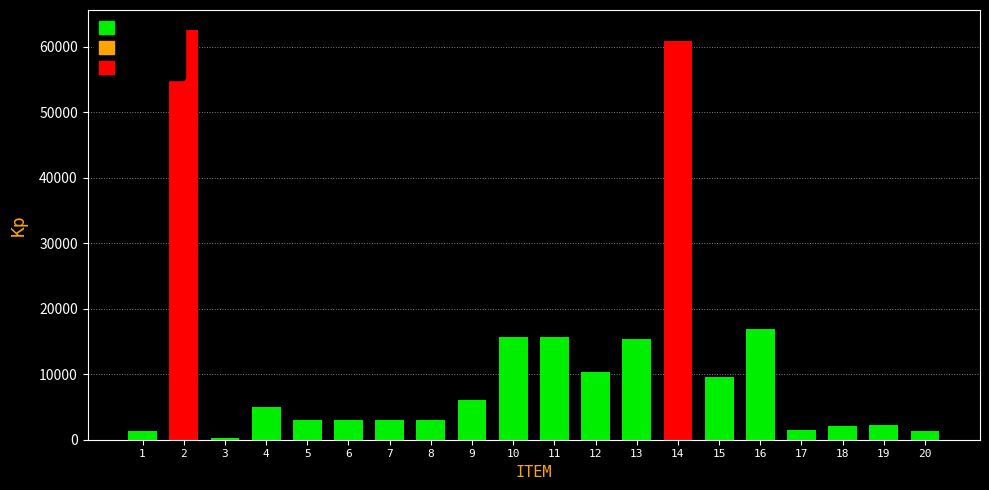

List the labels in order of value, largest first.

2, 14, 16, 10, 11, 13, 12, 15, 9, 4, 5, 6, 7, 8, 19, 18, 17, 20, 1, 3